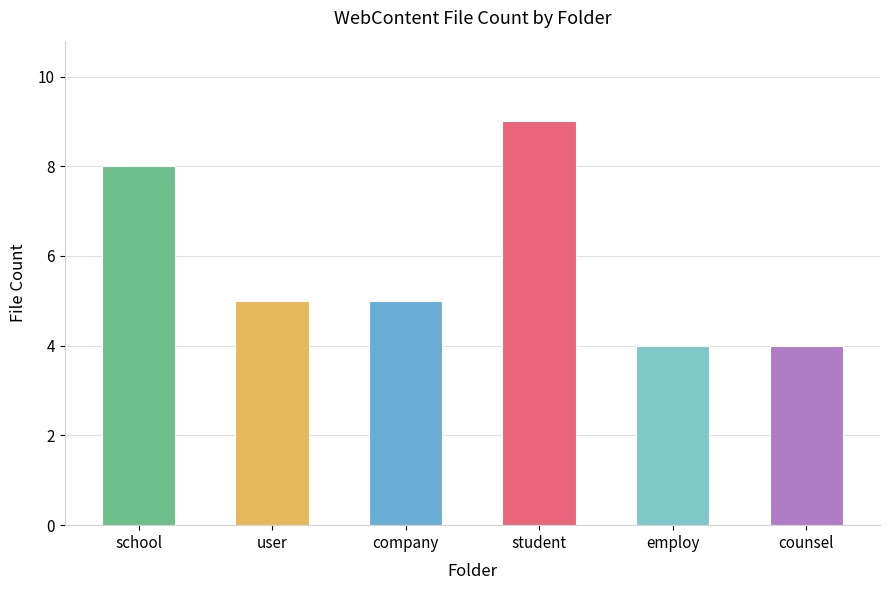

What is the sum of the values at employ and counsel?

8